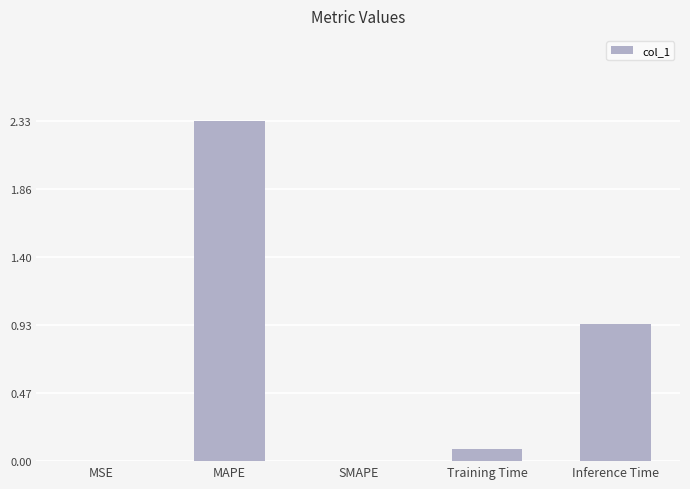

Is it true that the value at MSE is 0.0?

True